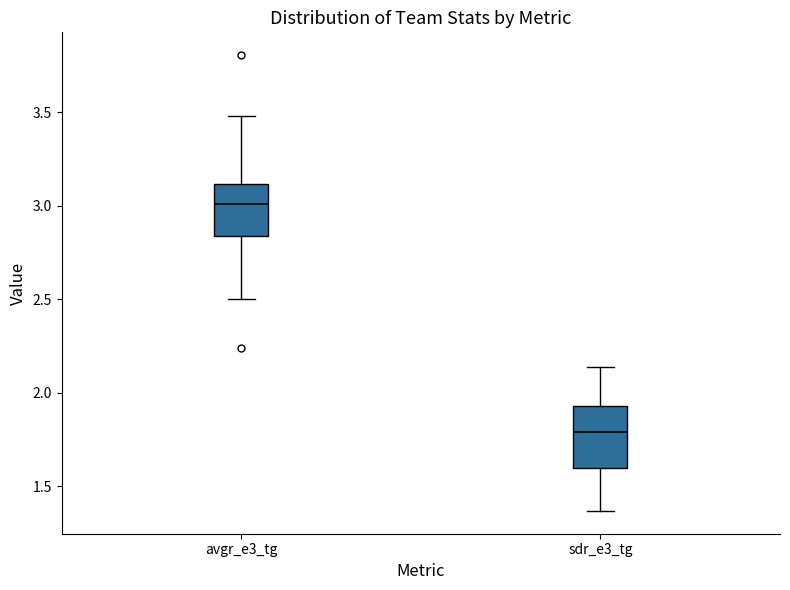

Reading left to right, read every box against the y-axis: the position of its median line, the range the box covers, and the ends of its whiskers. The values are not printed on the chart, so give them approximately, as read against the axis.

avgr_e3_tg: median 3.00, box 2.85 to 3.10, whiskers 2.50 to 3.50
sdr_e3_tg: median 1.80, box 1.60 to 1.95, whiskers 1.35 to 2.15